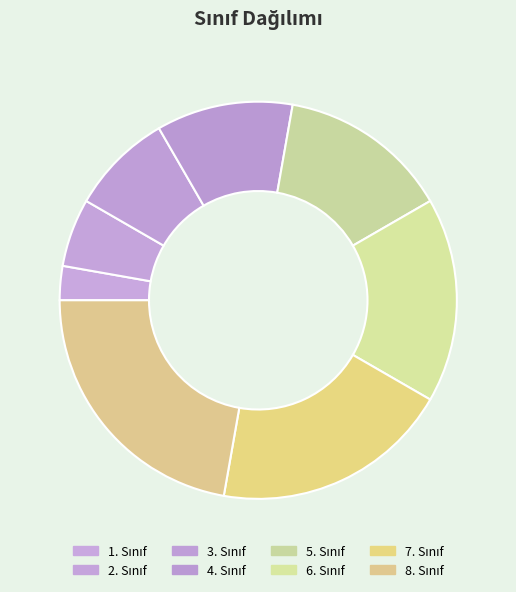

Count the number of slices in the pie.

8